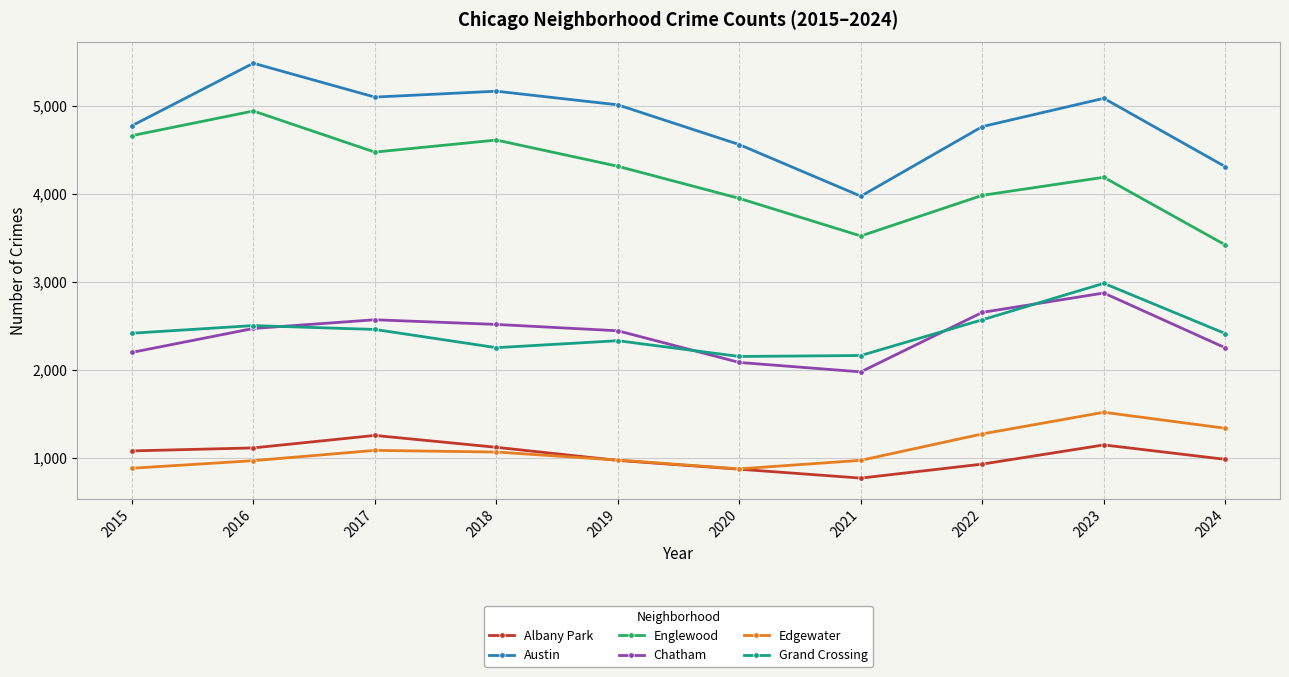

True or false: Grand Crossing and Albany Park intersect in this chart.

False